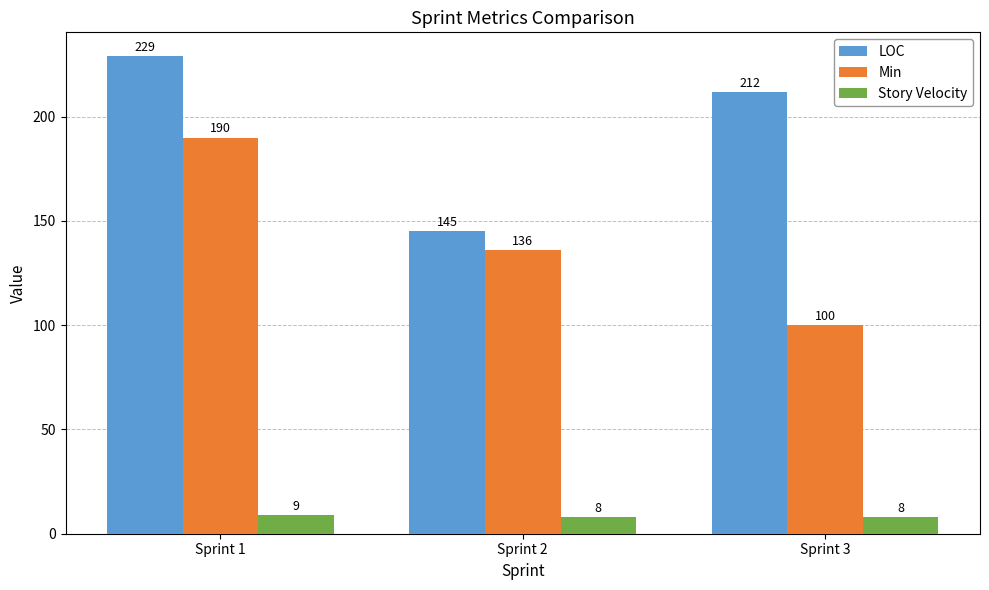

How many bars are there in total?

9